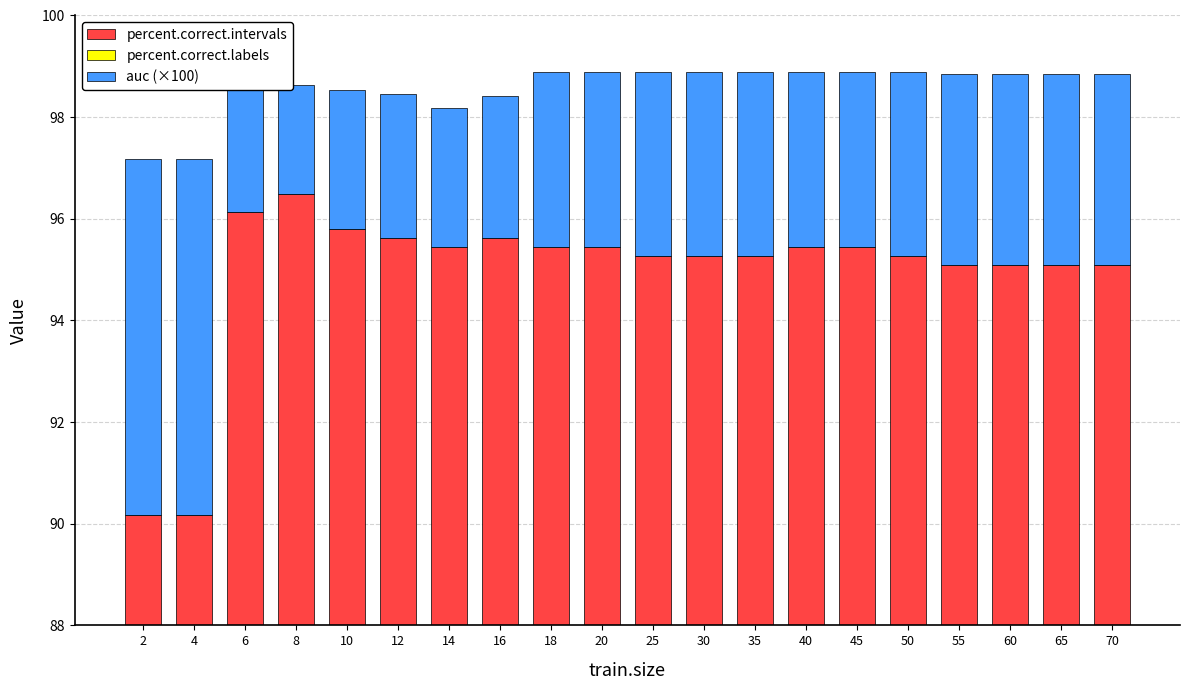

Where is percent.correct.labels nearest to the value 0?

2